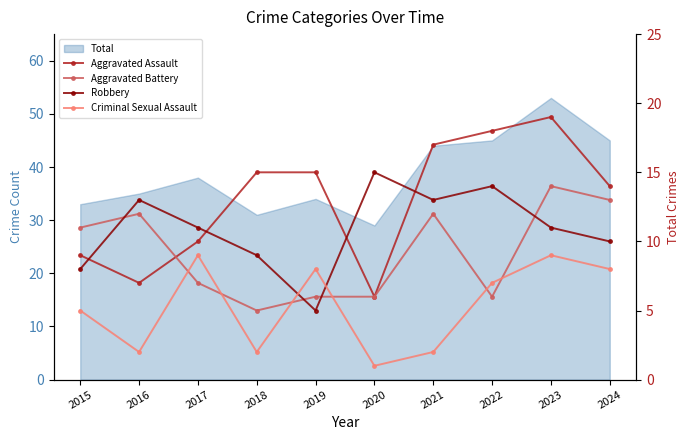

Does the chart have visible grid lines?

No